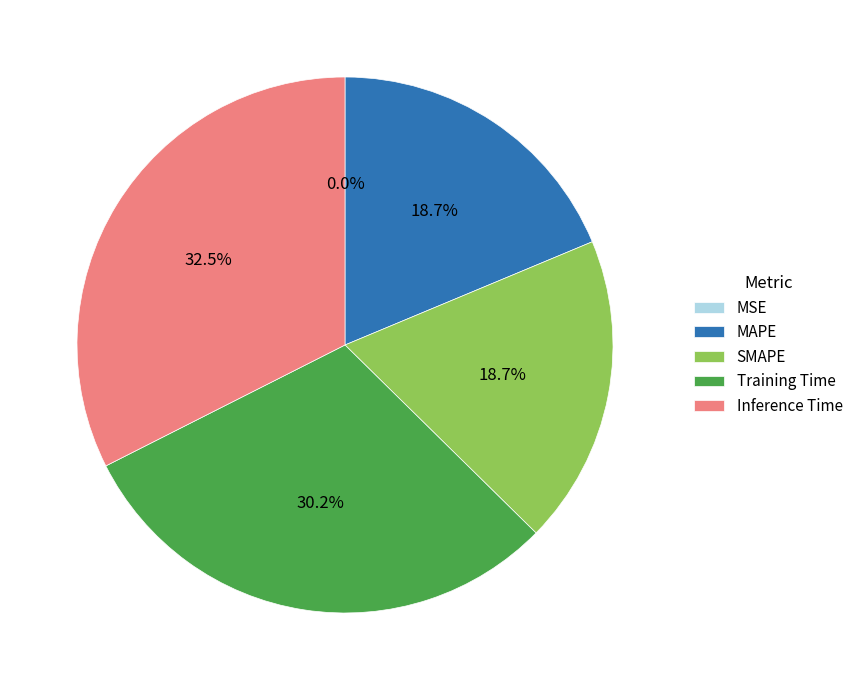

To the nearest percent, what portion does SMAPE represent?

19%